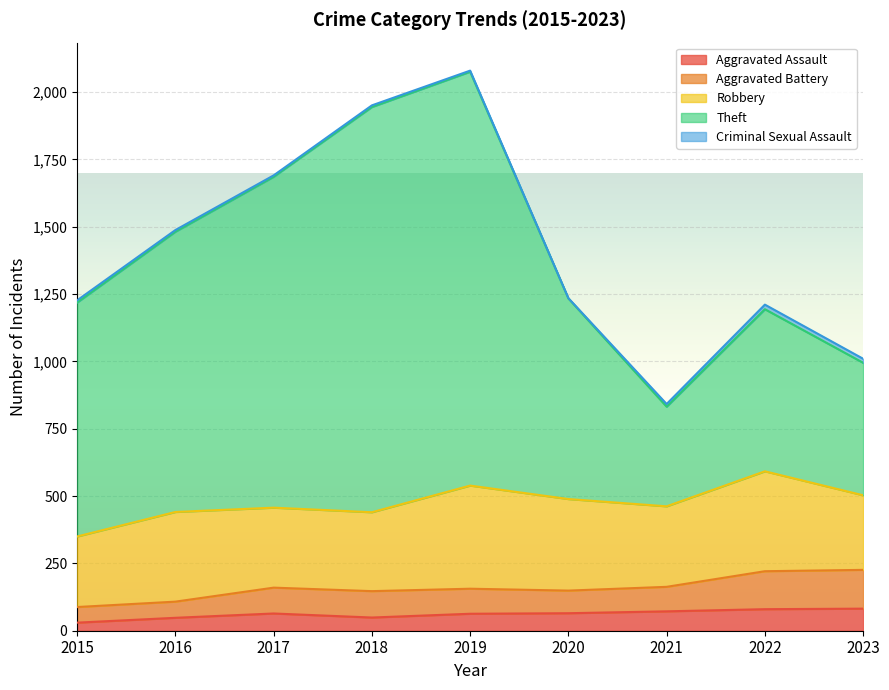

Reading left to right, transcribe all the data shown in this chart.

Aggravated Assault: 30	48	64	49	63	65	72	80	82
Aggravated Battery: 58	60	96	98	93	84	91	141	144
Robbery: 262	333	297	293	383	340	299	371	277
Theft: 869	1041	1229	1505	1537	745	370	602	492
Criminal Sexual Assault: 8	6	5	6	4	1	10	17	15